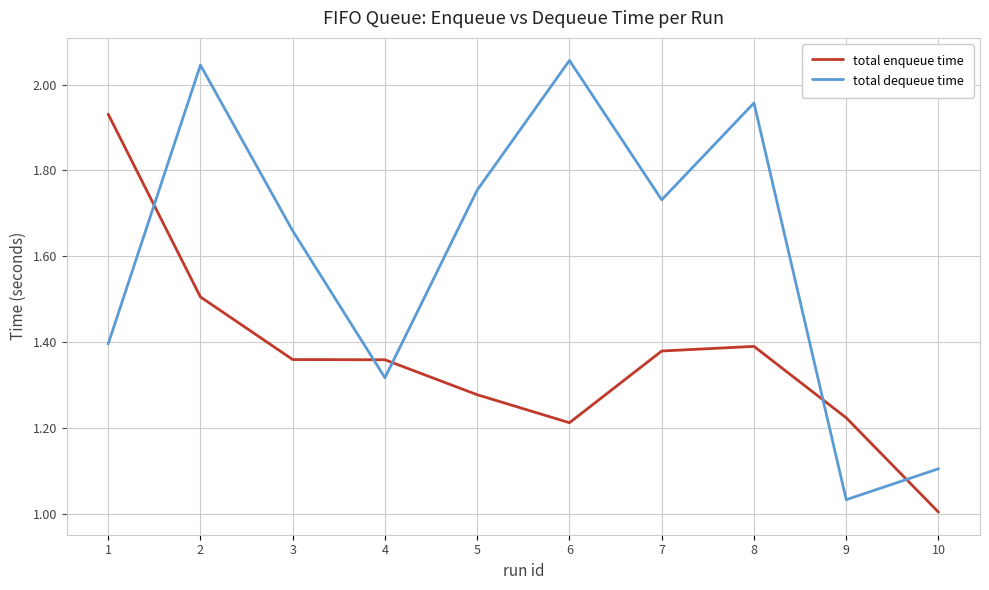

At which category is the sum across all series the highest?

2